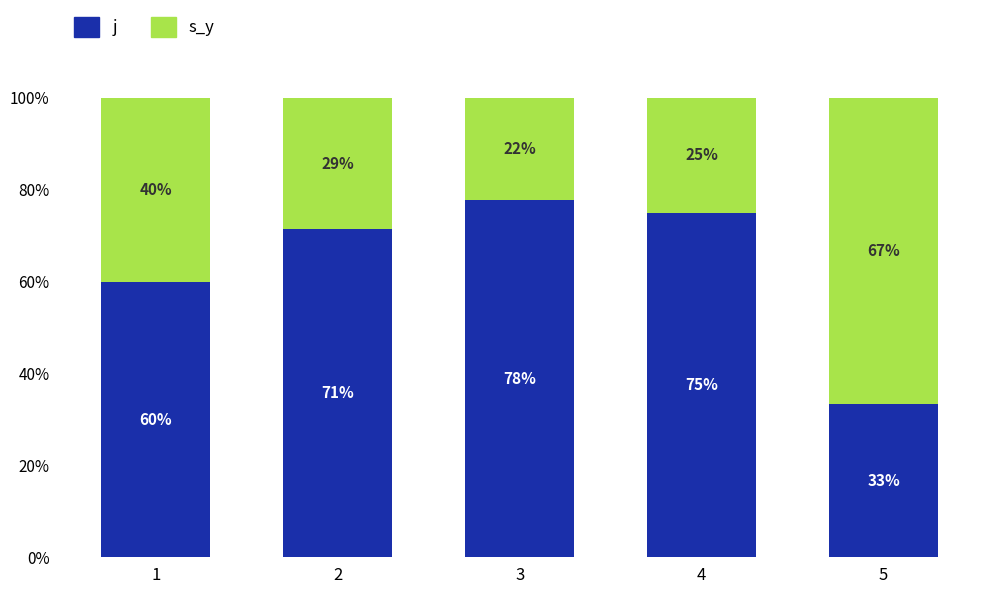

The j series shows 0.8 at 3. True or false?

True